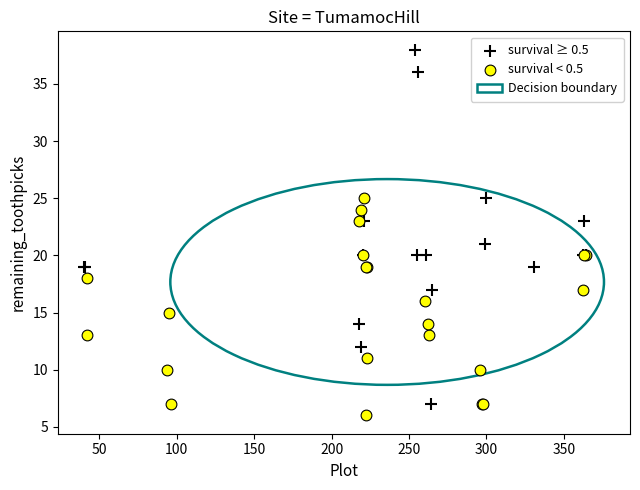

Which series reaches the maximum Y coordinate?

survival ≥ 0.5